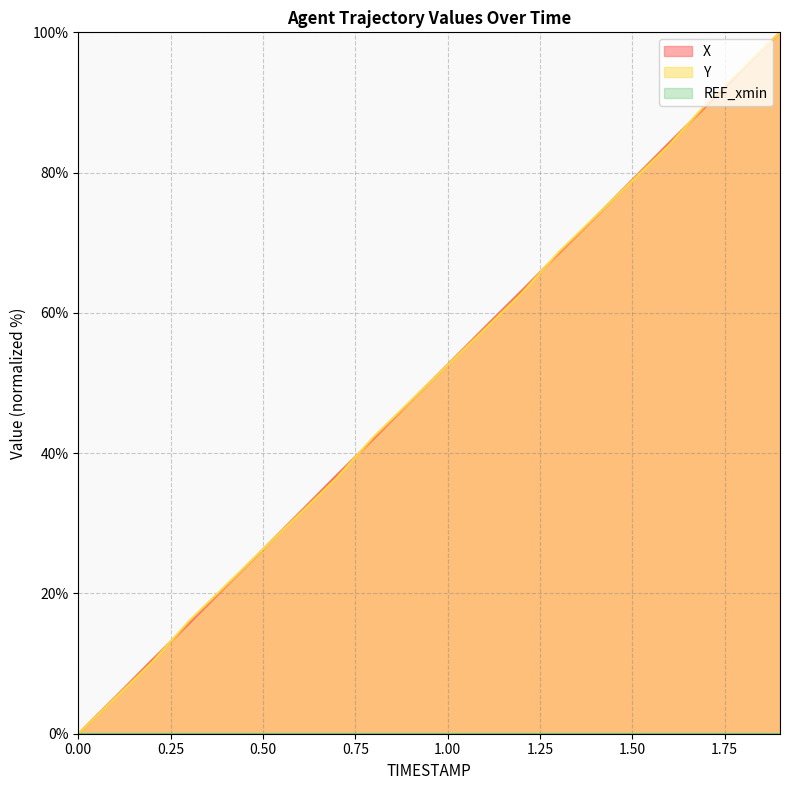

What is the greatest value displayed?

100.0